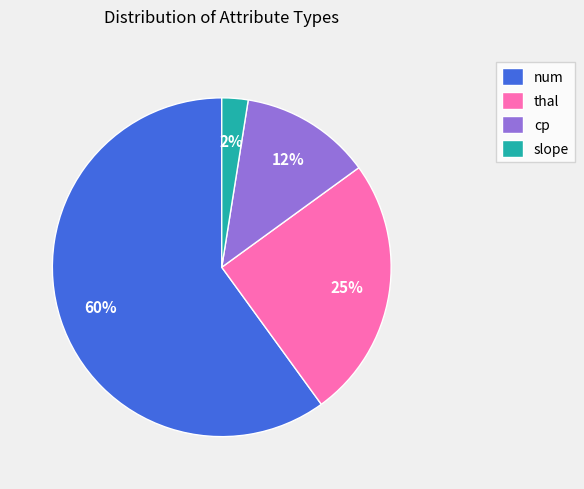

How many slices are in this pie chart?

4